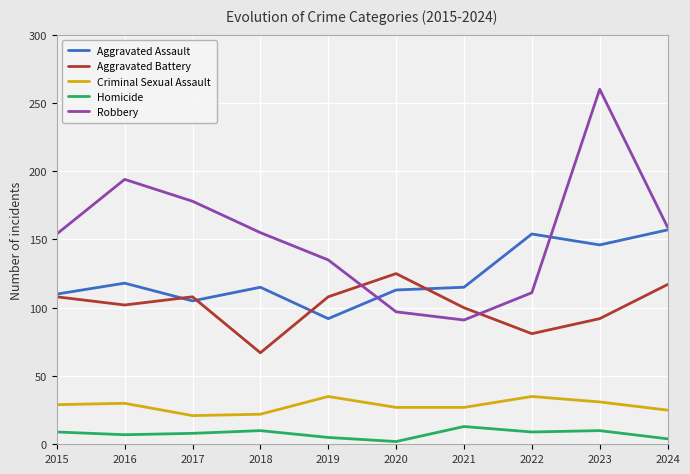

The value of Robbery at 2022 is 53. True or false?

False